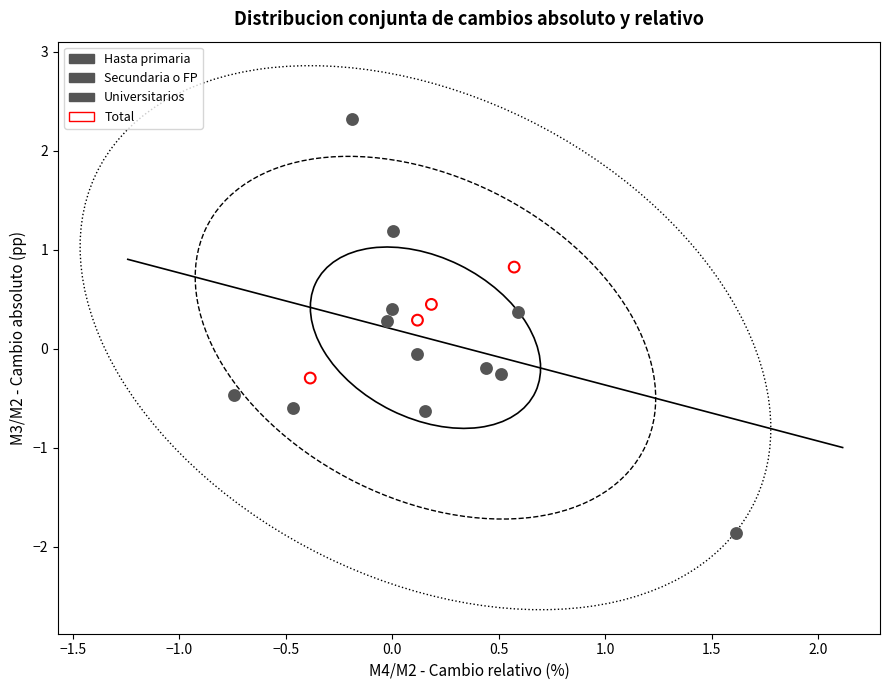

Which series reaches the minimum Y coordinate?

Hasta primaria